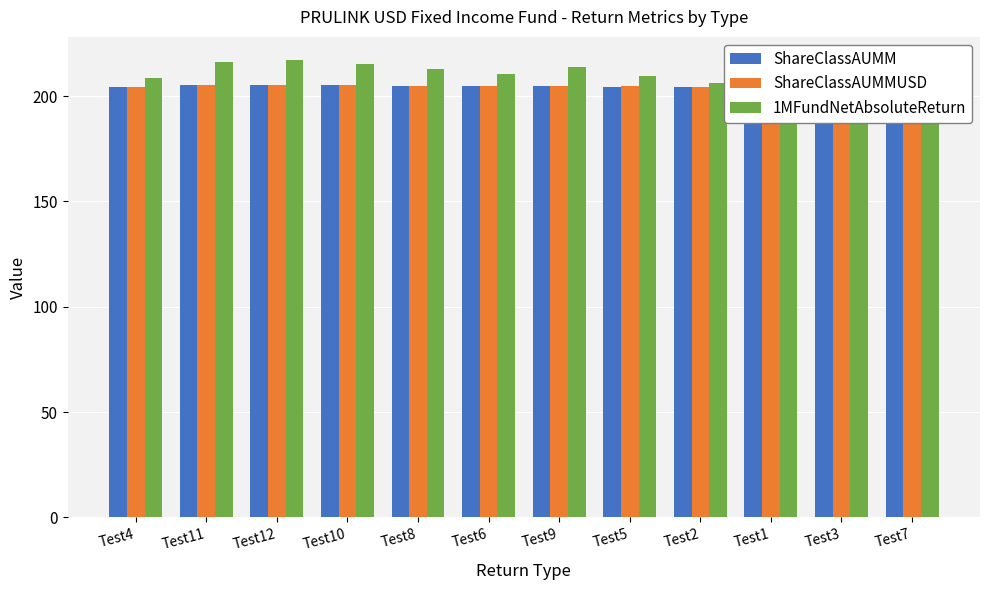

True or false: ShareClassAUMM has a value of 204.7 at Test7.

True